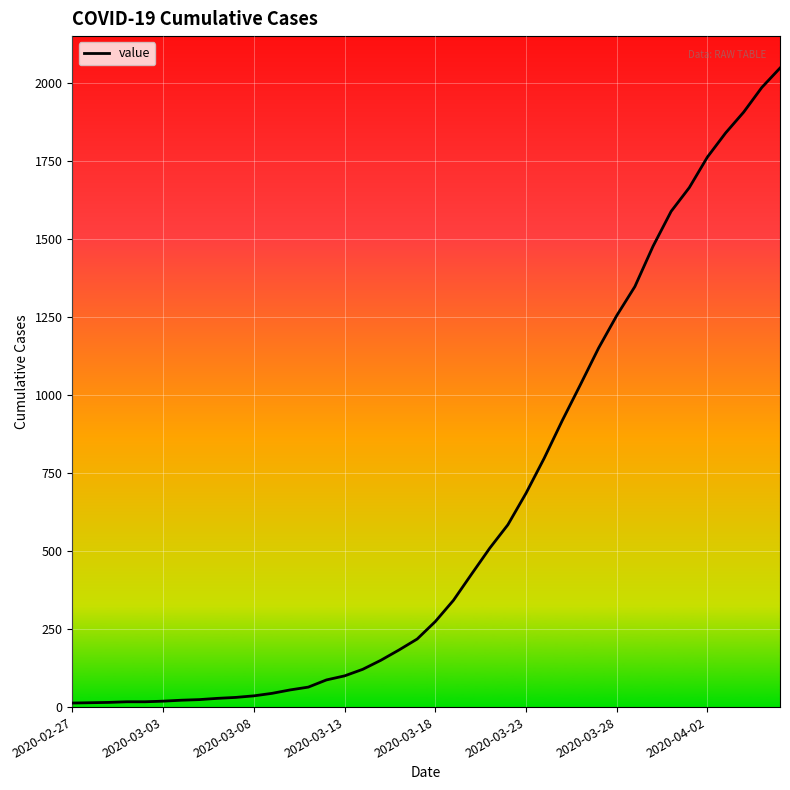

What is the maximum value shown in the chart?

2047